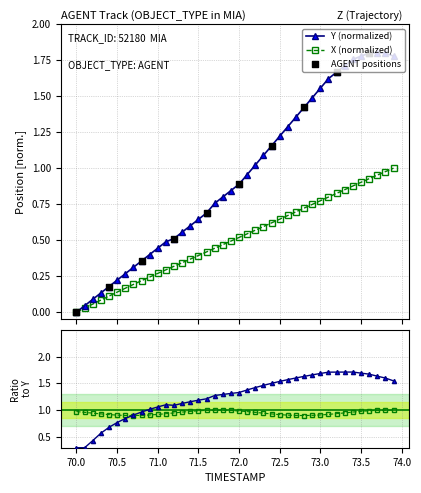

Which series reaches the maximum Y coordinate?

Y